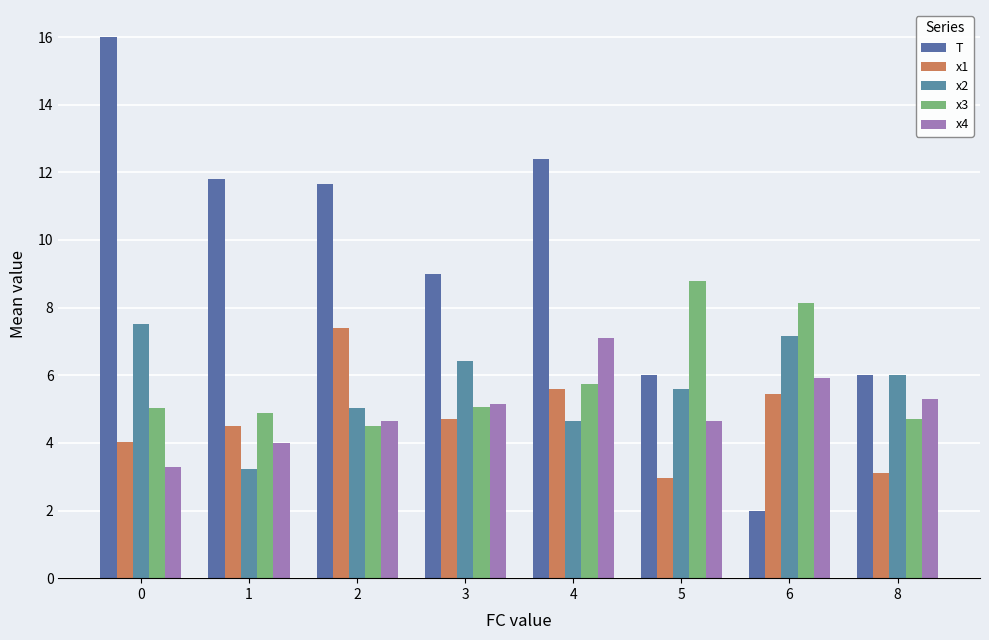

What is the difference between the highest and lowest values at 4?

7.7